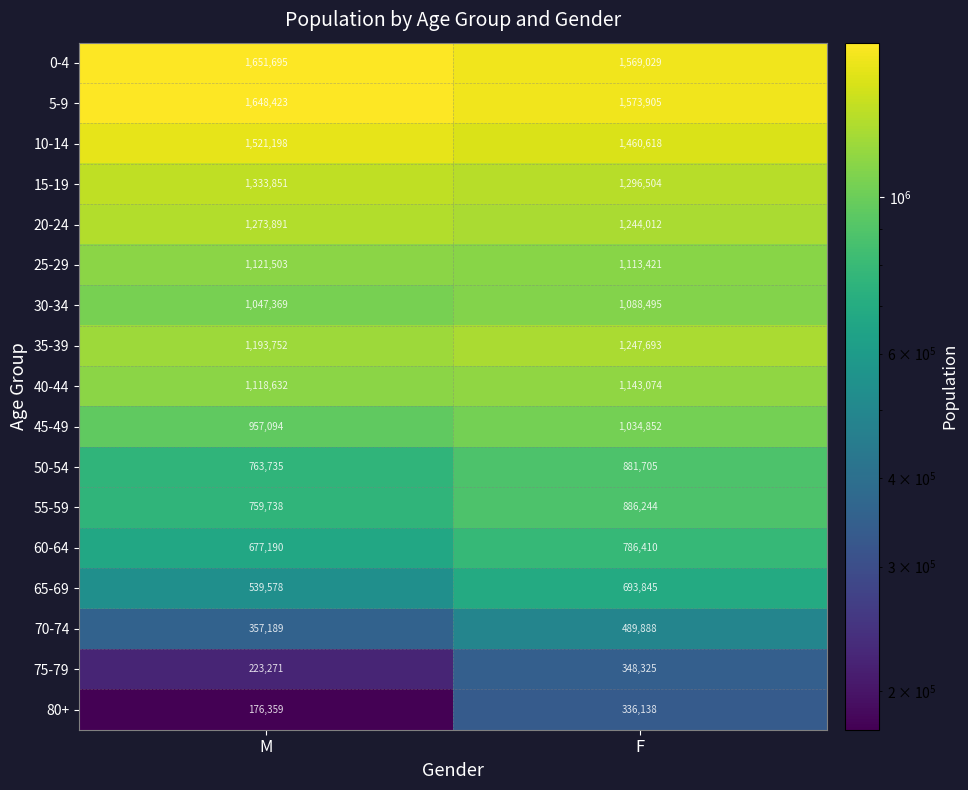

At which label is 40-44 closest to 1130853?

M